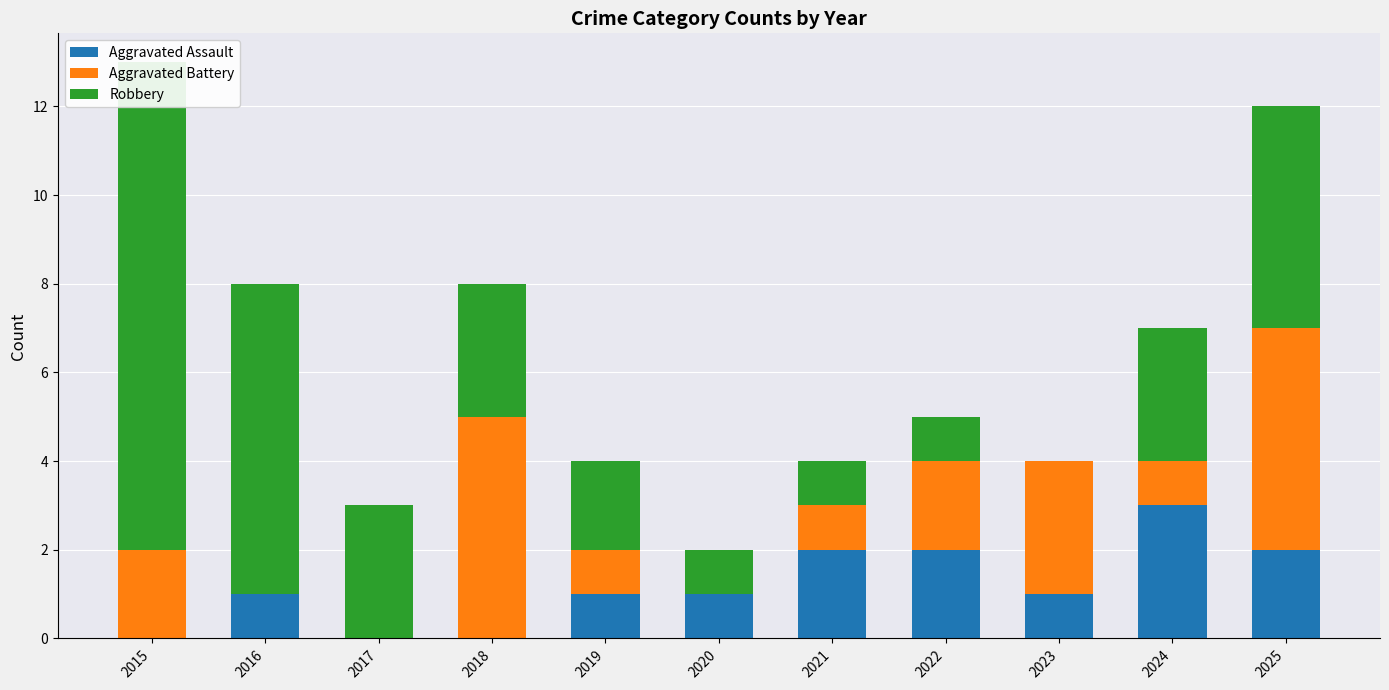

What is the value of the Aggravated Battery bar at the 10th from the left?

1